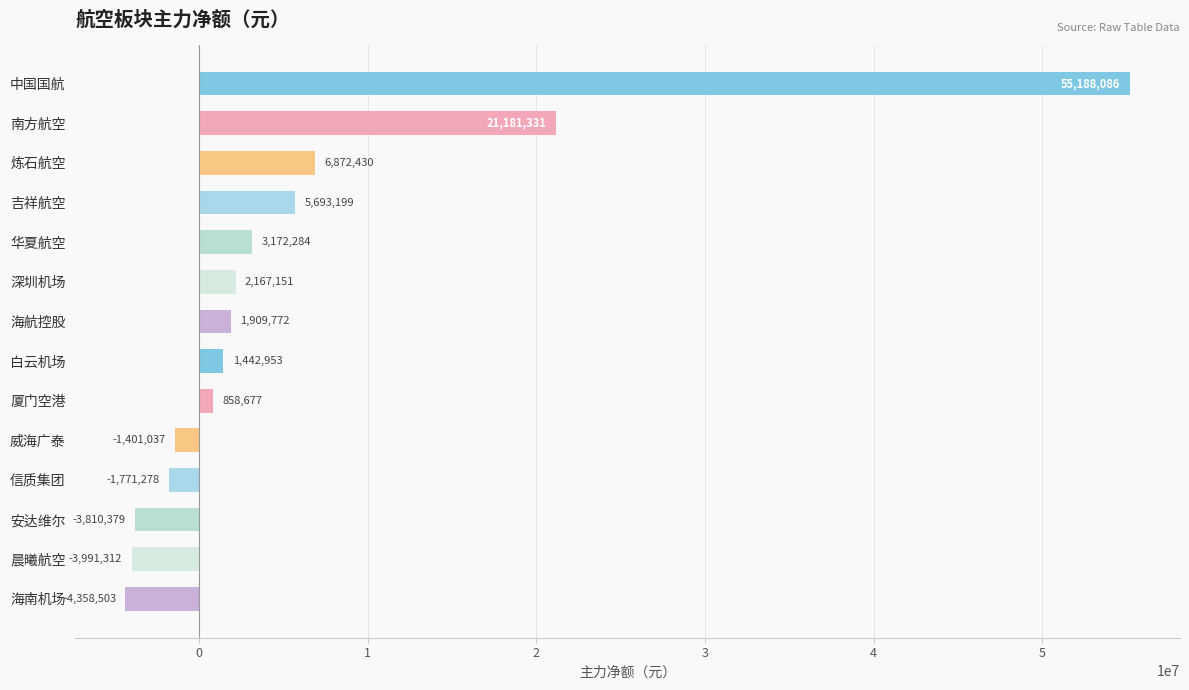

Does the chart contain any negative values?

Yes